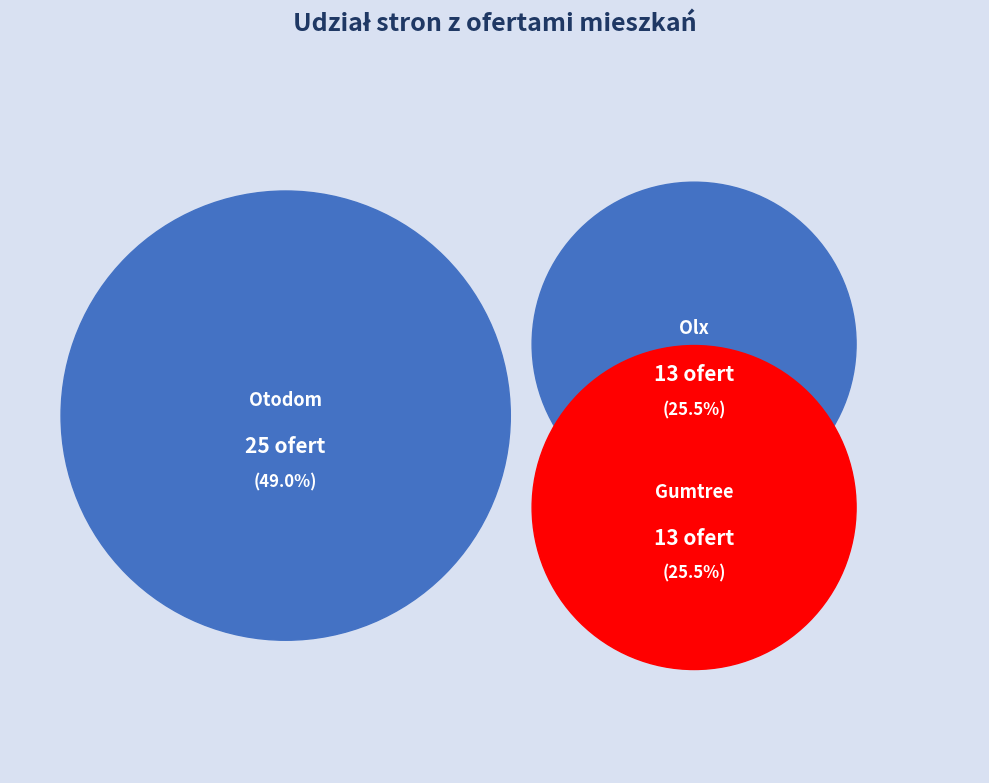

Is it true that Gumtree is 16% of the pie?

False